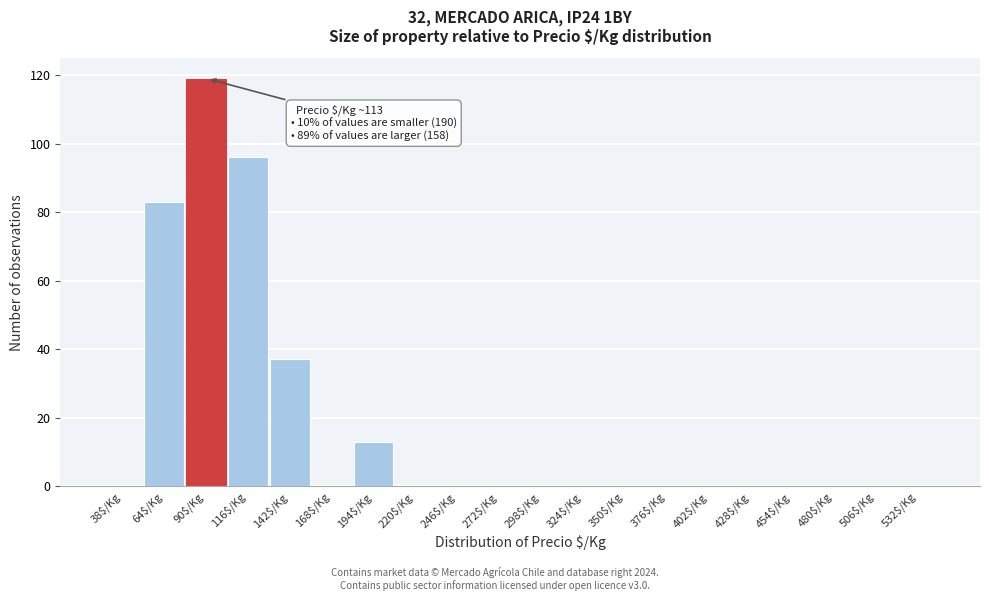

The chart shows a value of -49 at 298$/Kg. True or false?

False